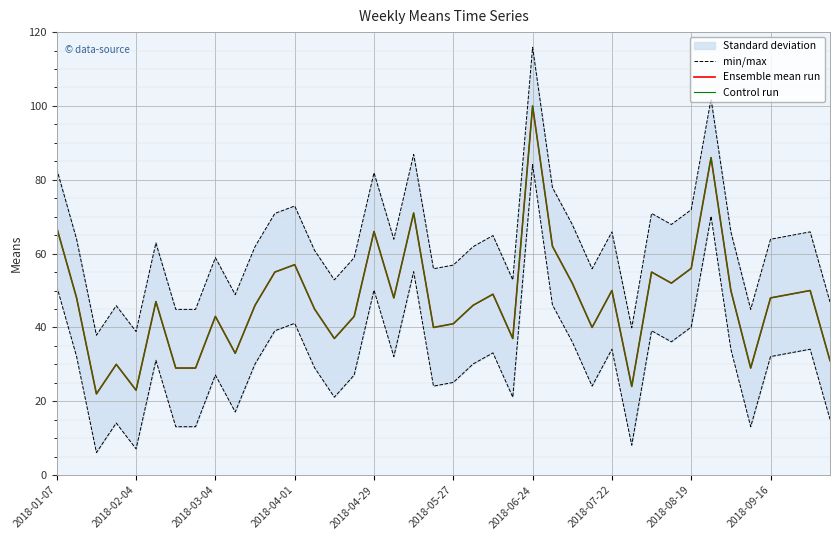

Where is Ensemble mean run nearest to the value 61?

25